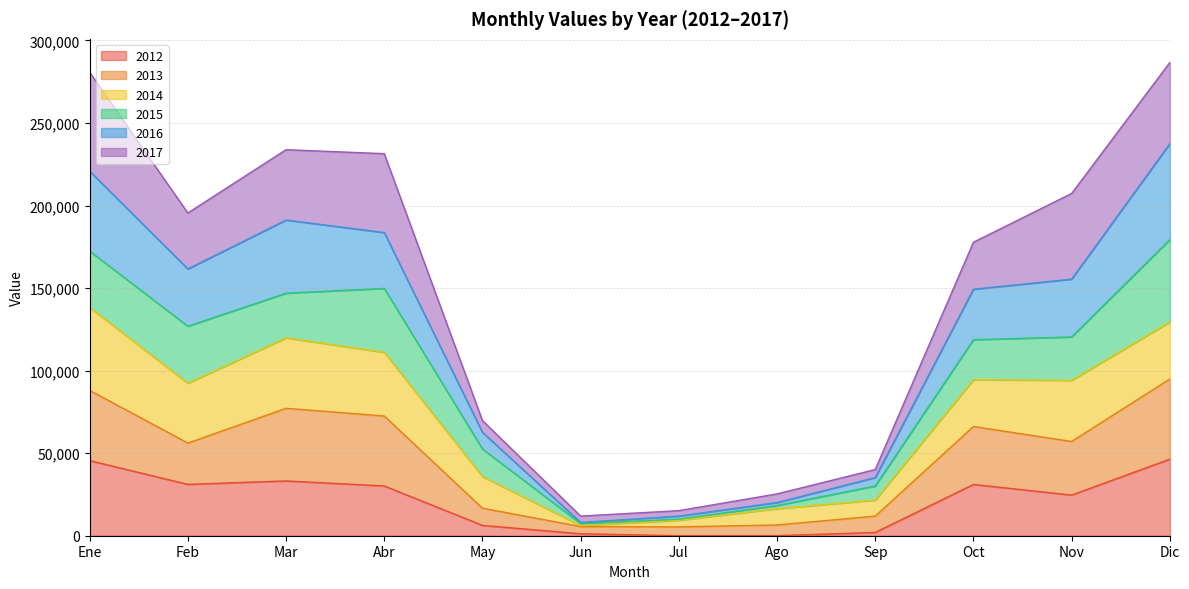

What are all the series names shown in the legend?

2012, 2013, 2014, 2015, 2016, 2017